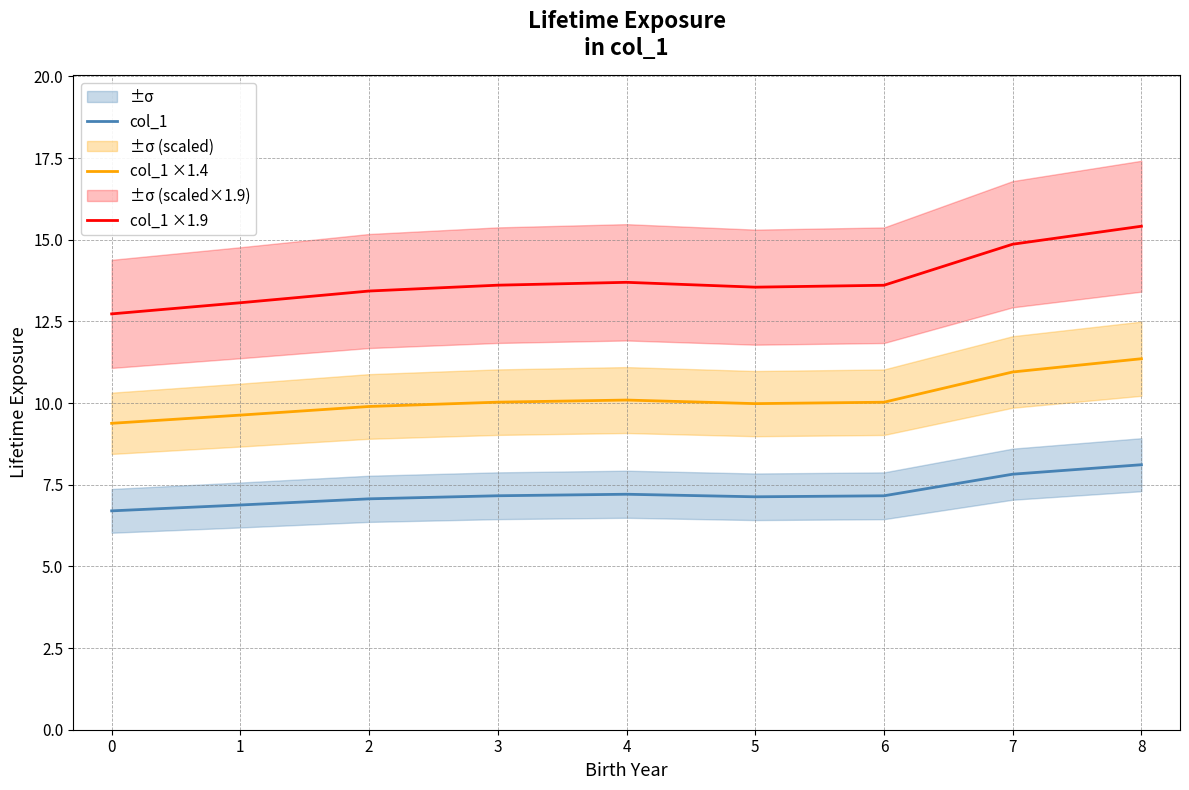

What is the difference between the second highest and second lowest values in the col_1 ×1.4 series?

1.3